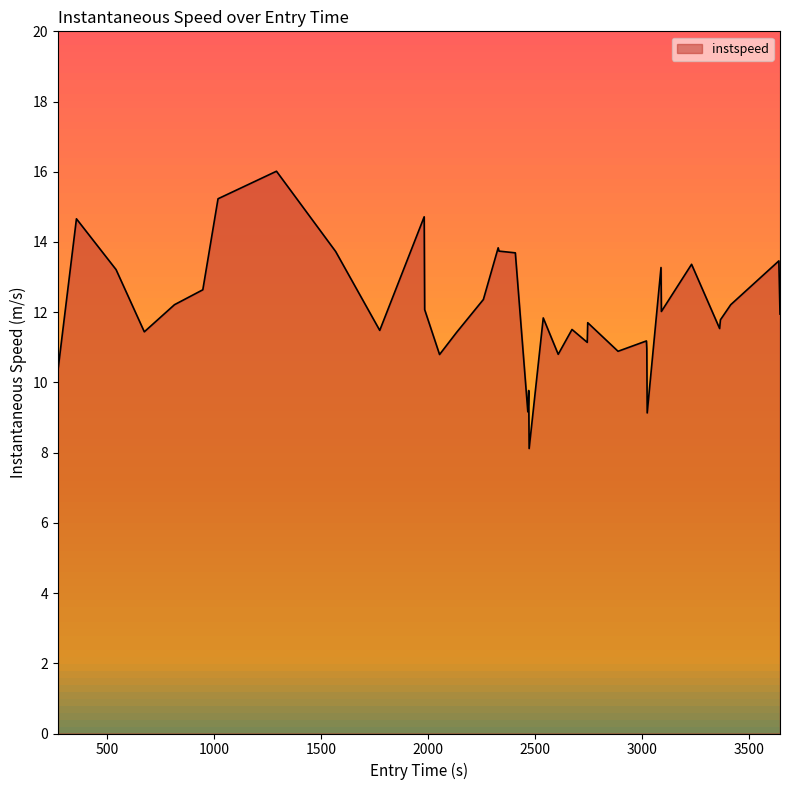

What is the smallest value displayed?

8.1